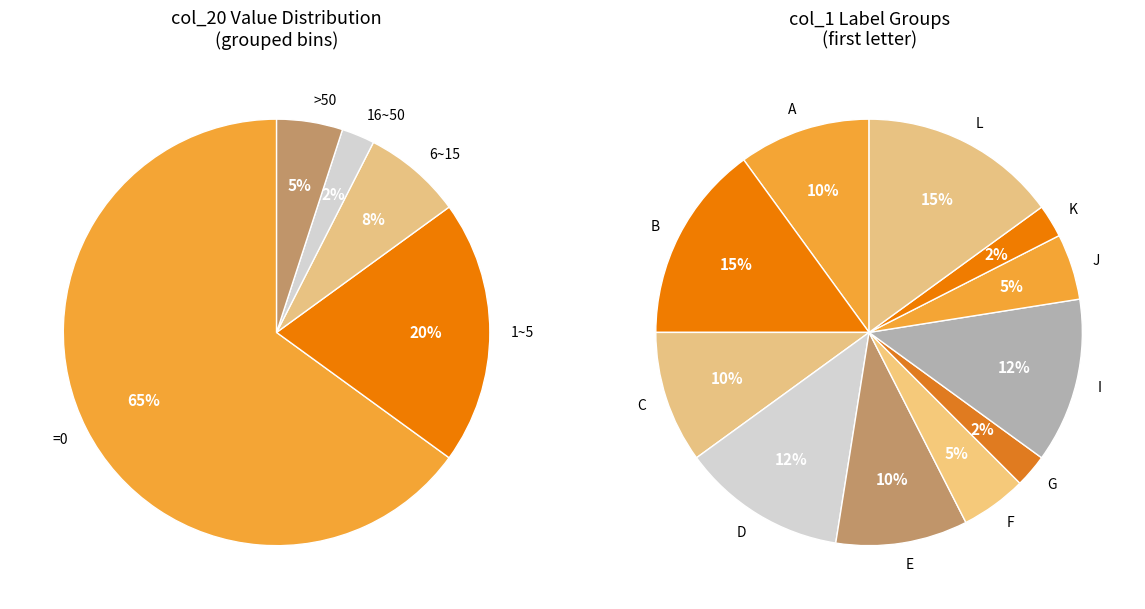

The AFFLC slice represents 1% of the pie. True or false?

False